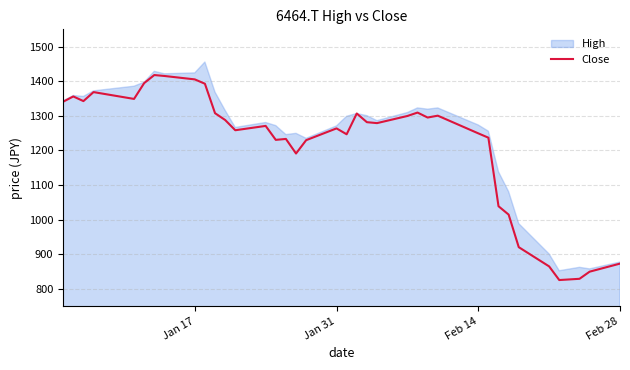

What is the minimum value for Close?

825.0